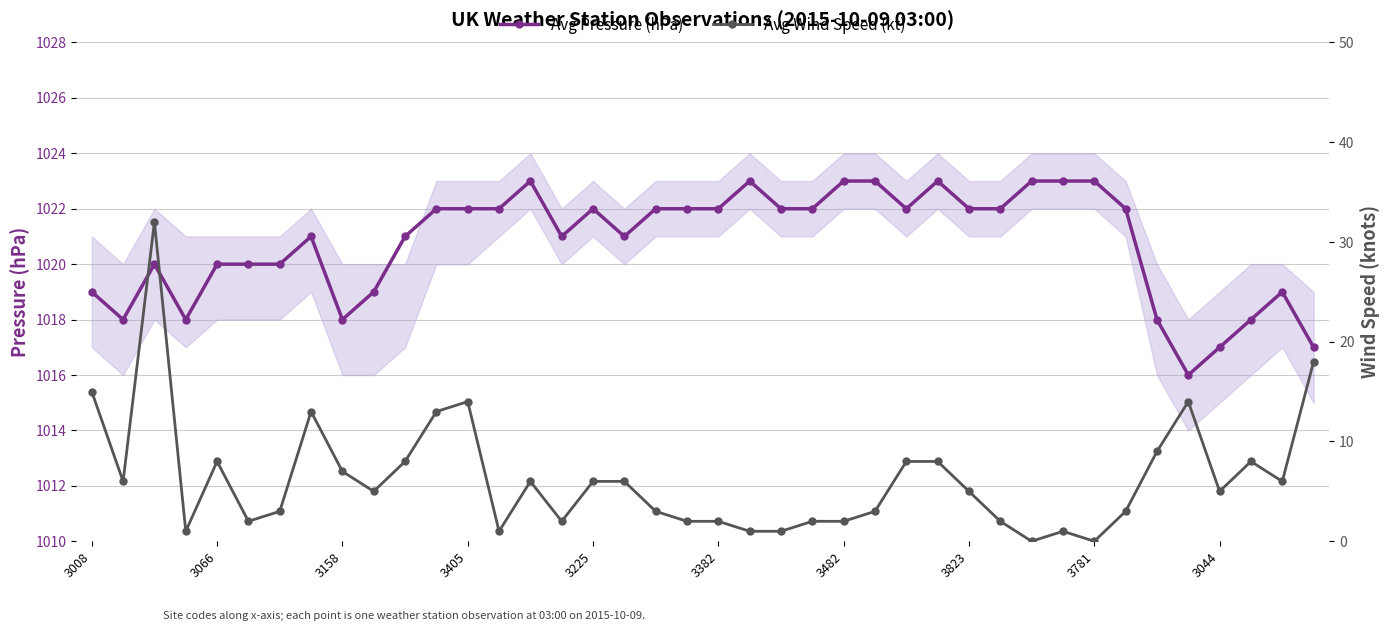

What is the sum of the Avg Pressure (hPa) values at 27 and 31?

2046